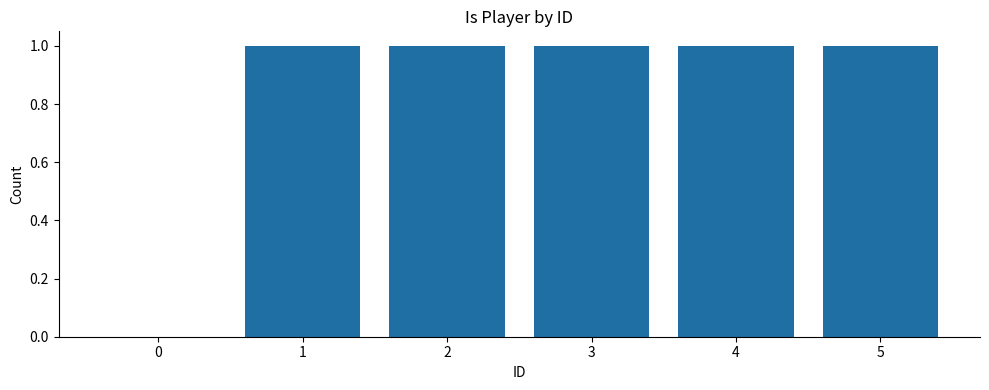

True or false: the data shows 1 at 1.

True